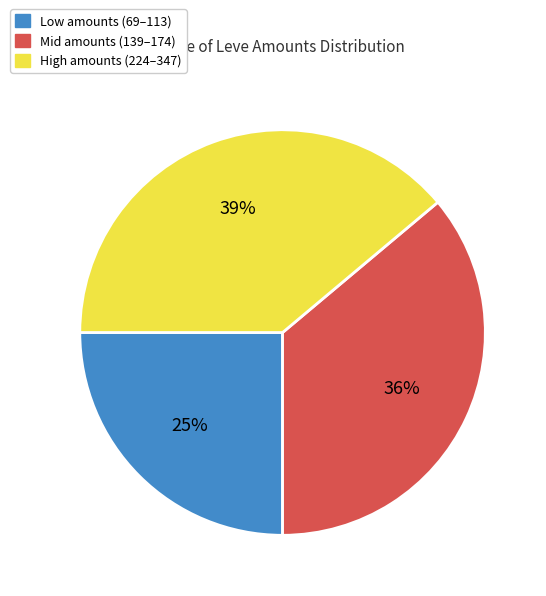

Does any single category account for the majority?

No